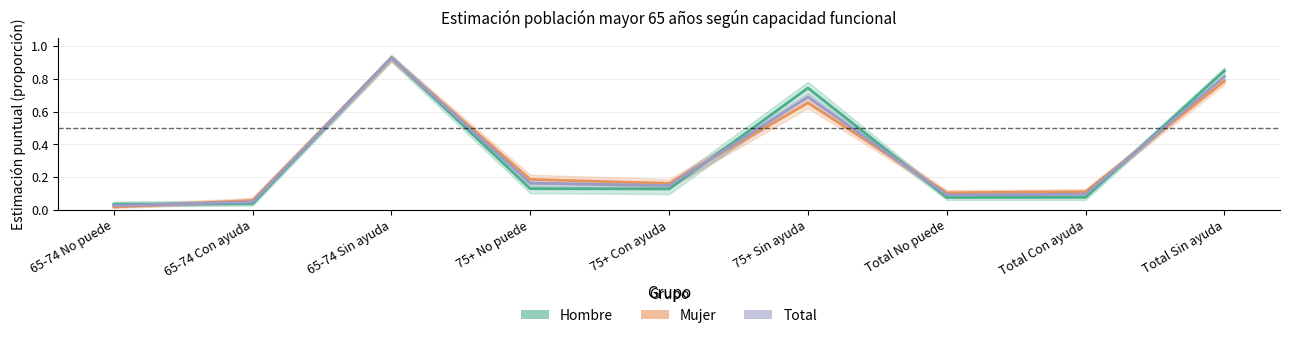

After their last crossing, which series has the higher values: Total or Hombre?

Hombre